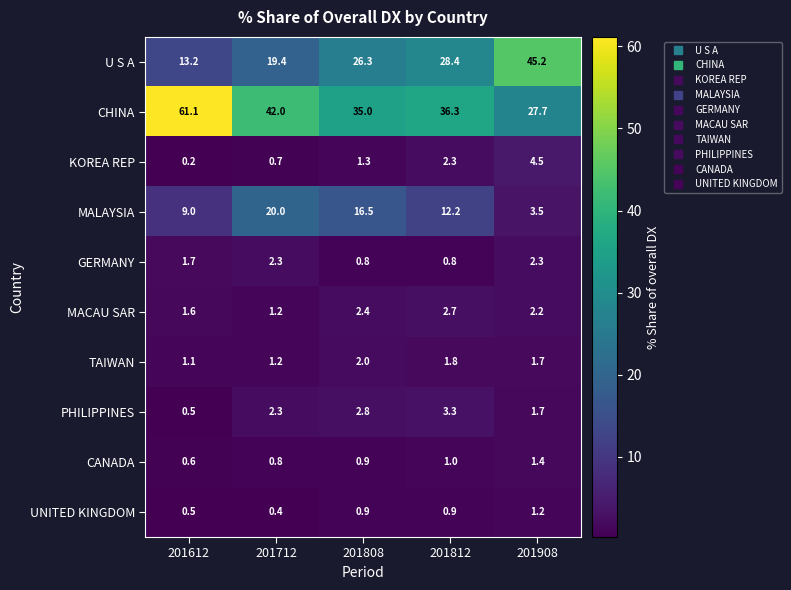

Which series has the largest total across all categories?

CHINA